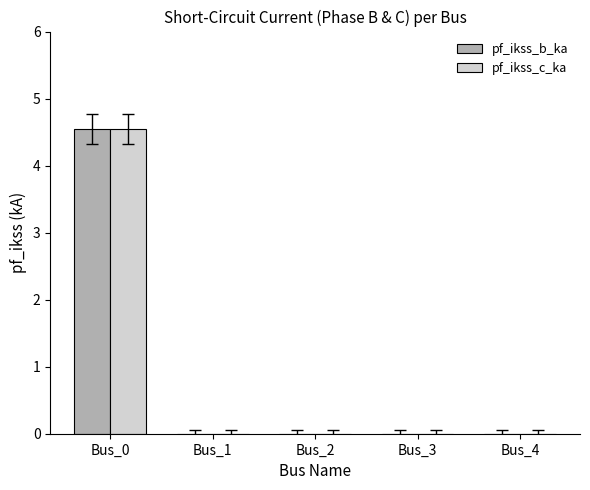

The pf_ikss_c_ka series shows 0.0 at Bus_4. True or false?

True